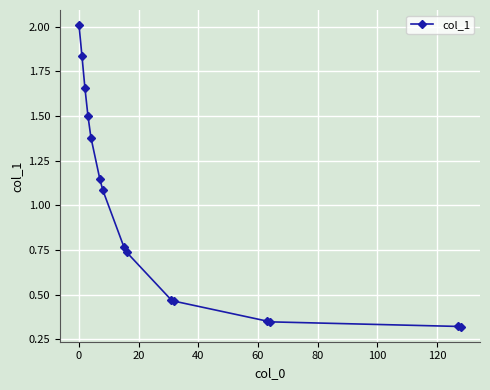

What is the sum of all values?

14.4